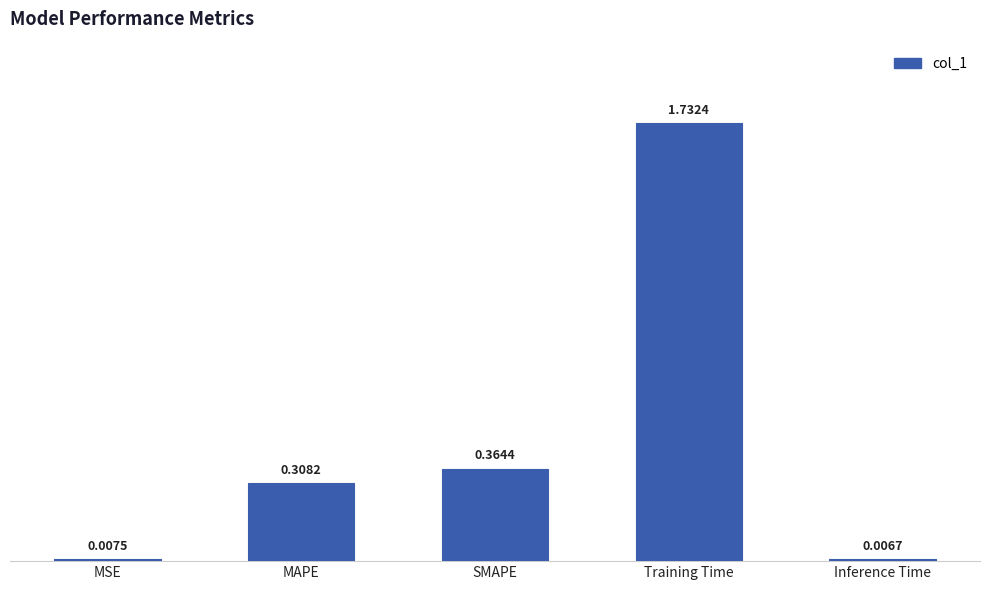

At which category does the chart reach its peak across all series?

Training Time